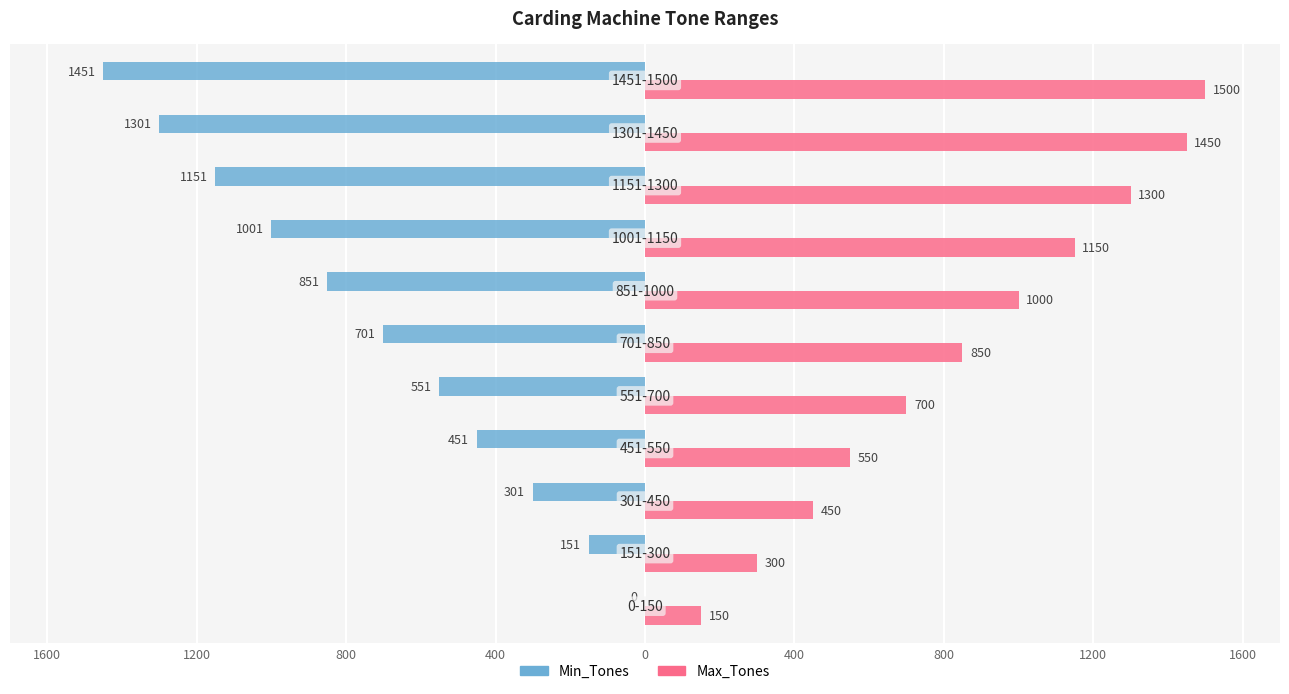

What are all the series names shown in the legend?

Min_Tones, Max_Tones